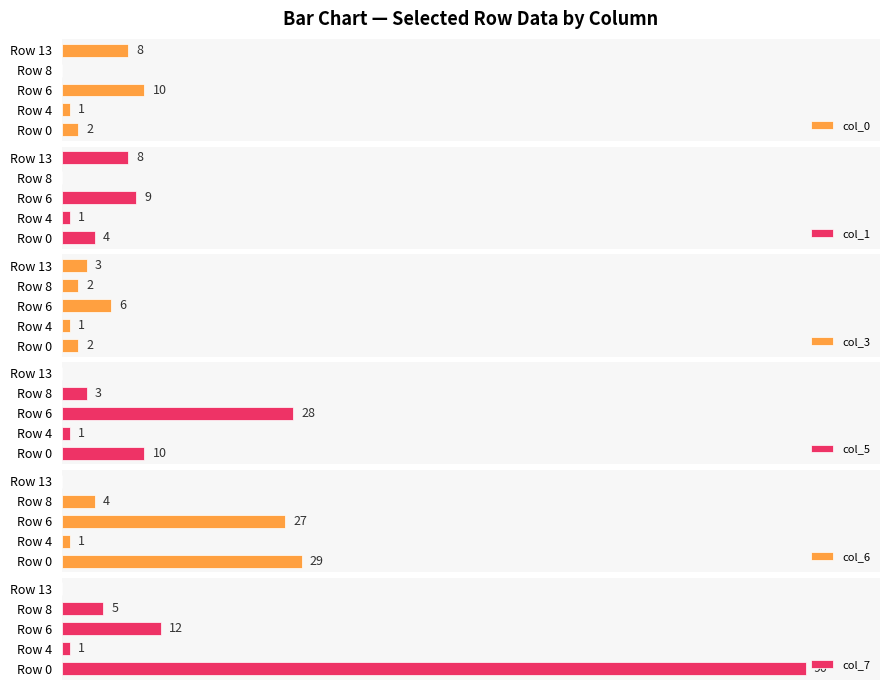

How many values in the col_0 series are below 2?

2